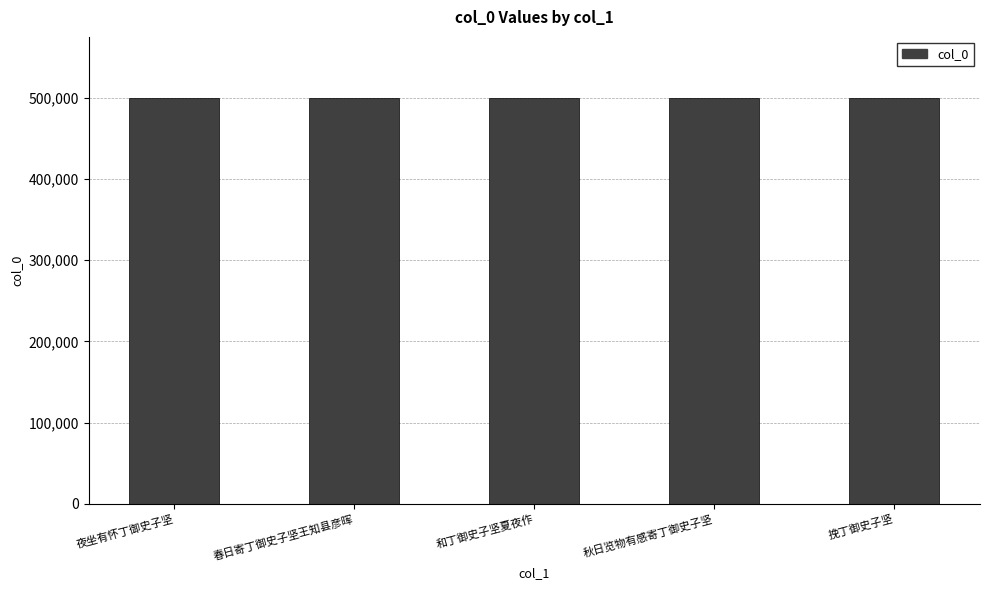

What is the minimum value shown in the chart?

499439